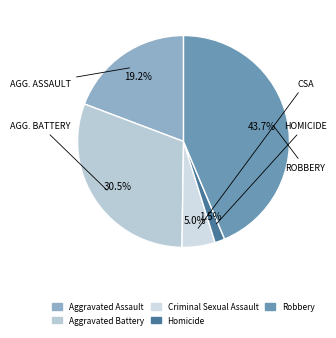

How many segments does this pie chart have?

5